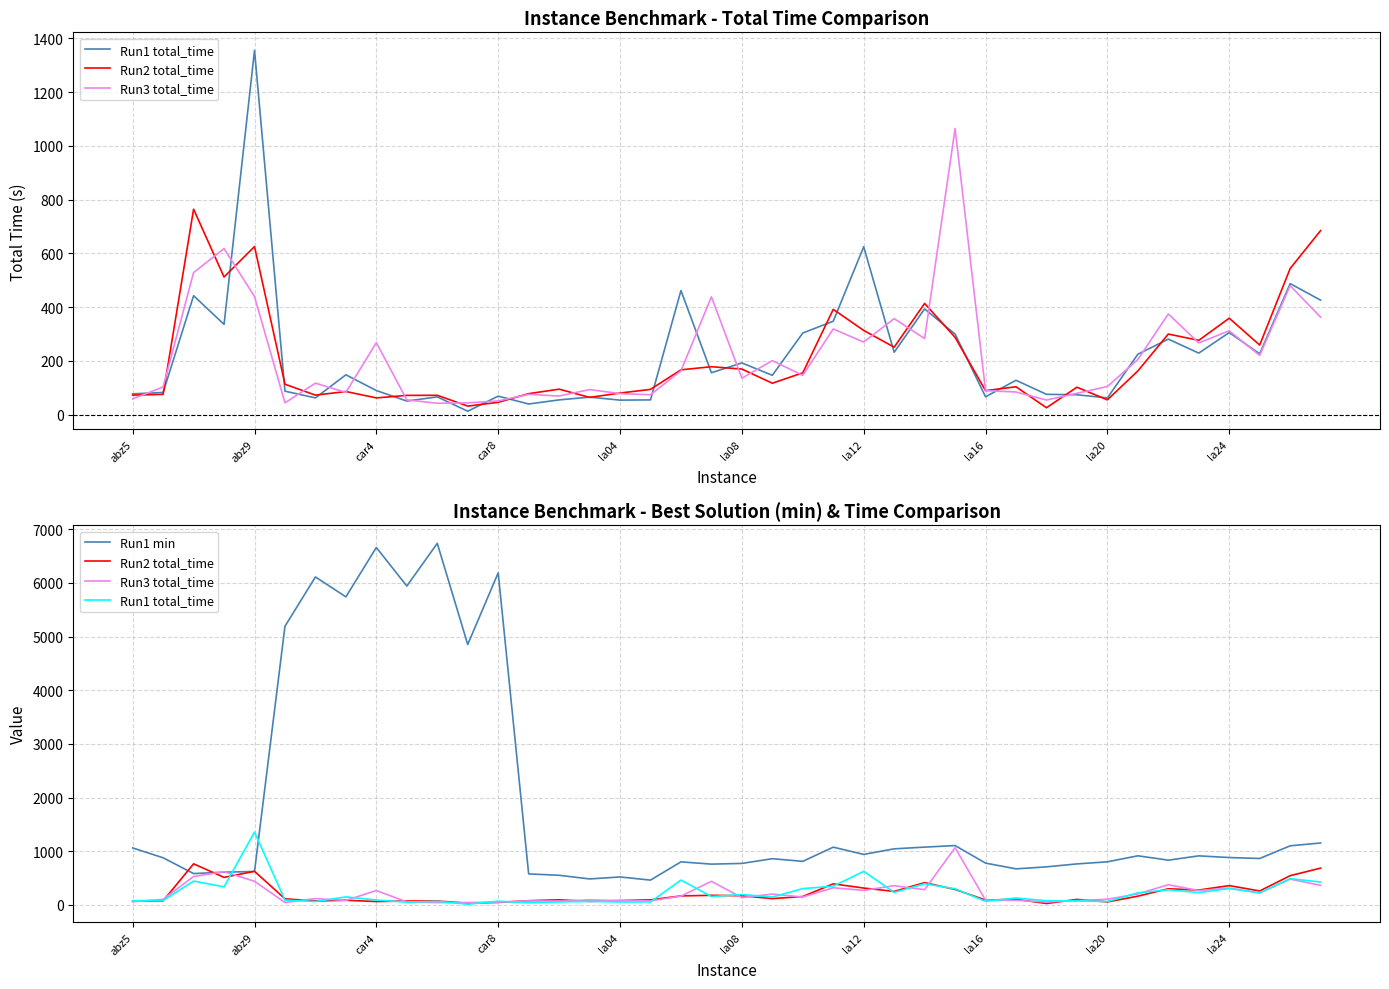

How many series are shown in this chart?

4